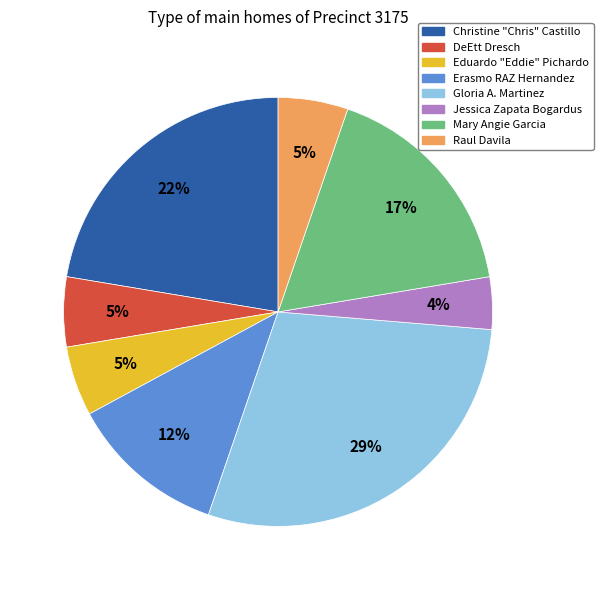

Which slice is the smallest?

Jessica Zapata Bogardus